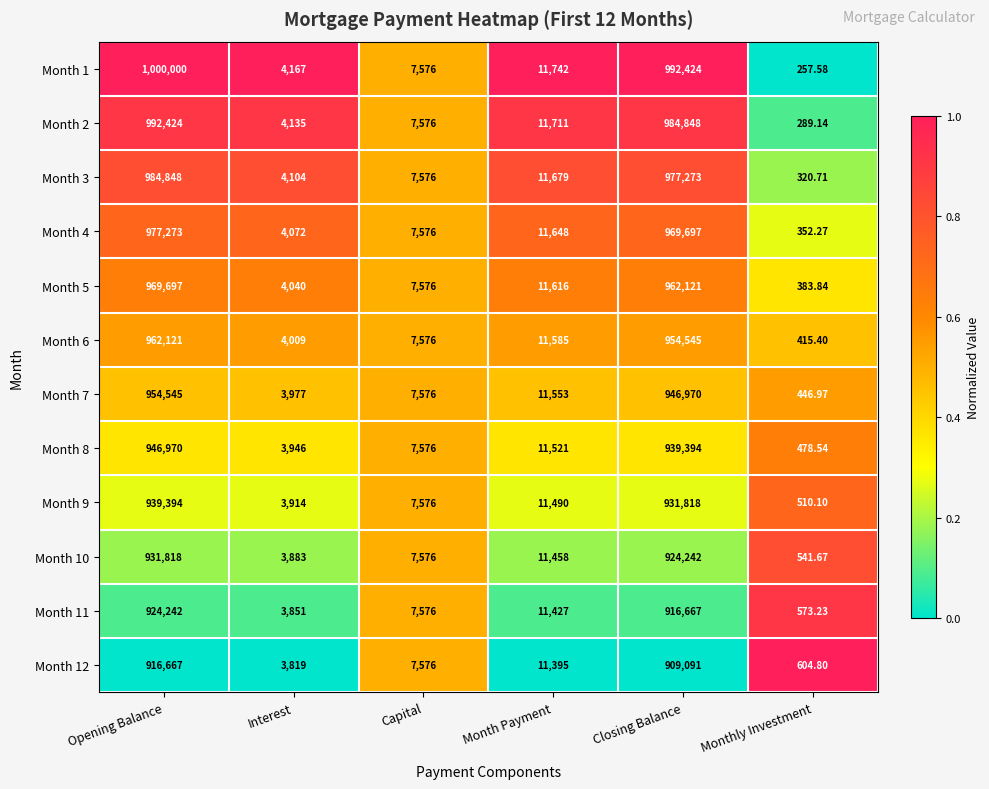

What is the spread (max minus min) of values at Month Payment?

347.0